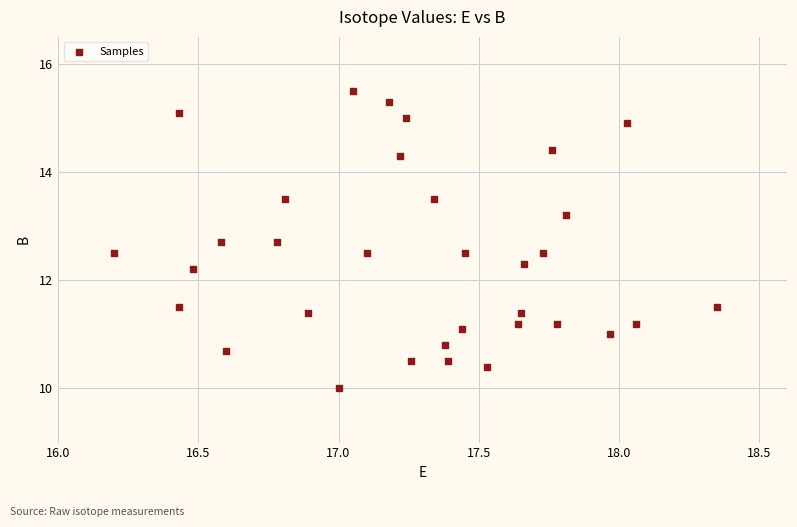

What is the range of Y values (max minus min)?

5.5